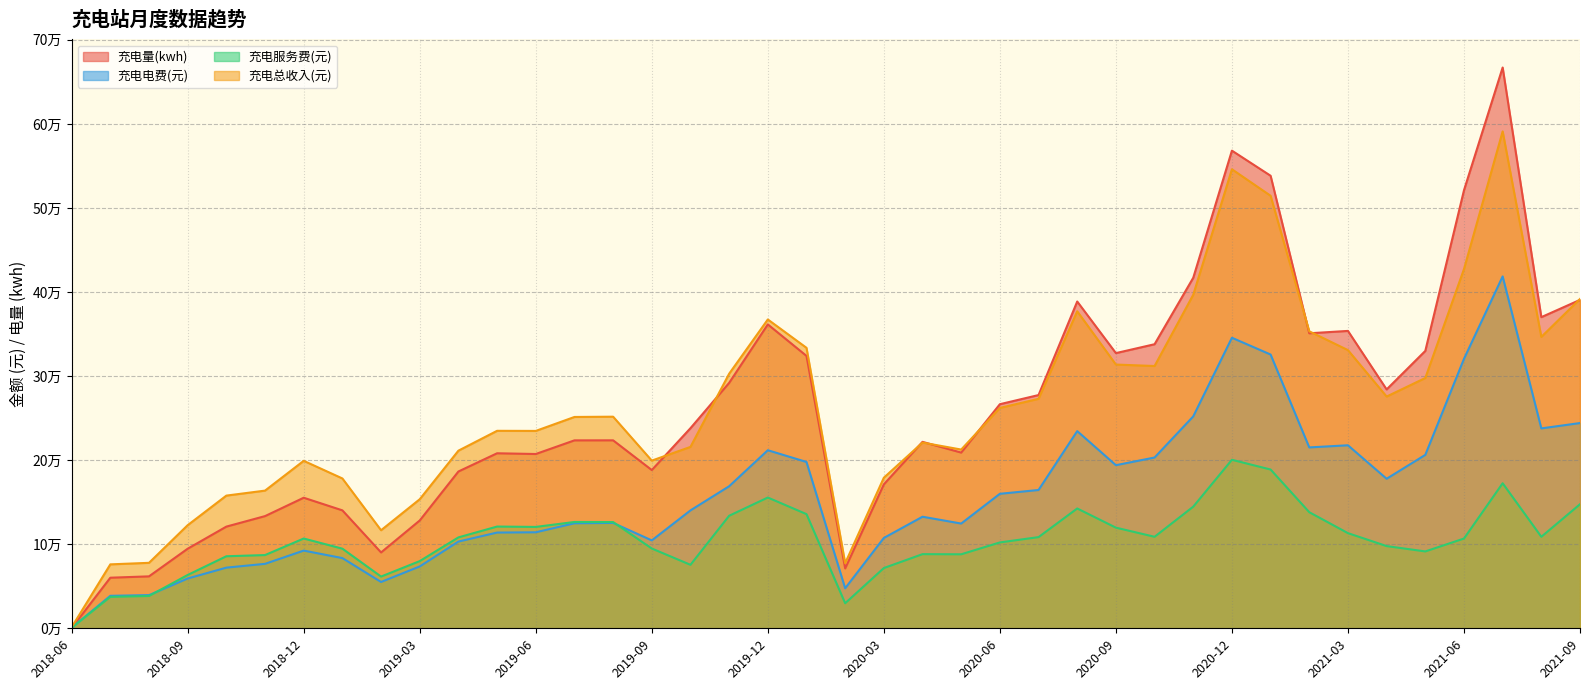

In 充电电费(元), how many points are lower than both neighbors (excluding endpoints)?

8